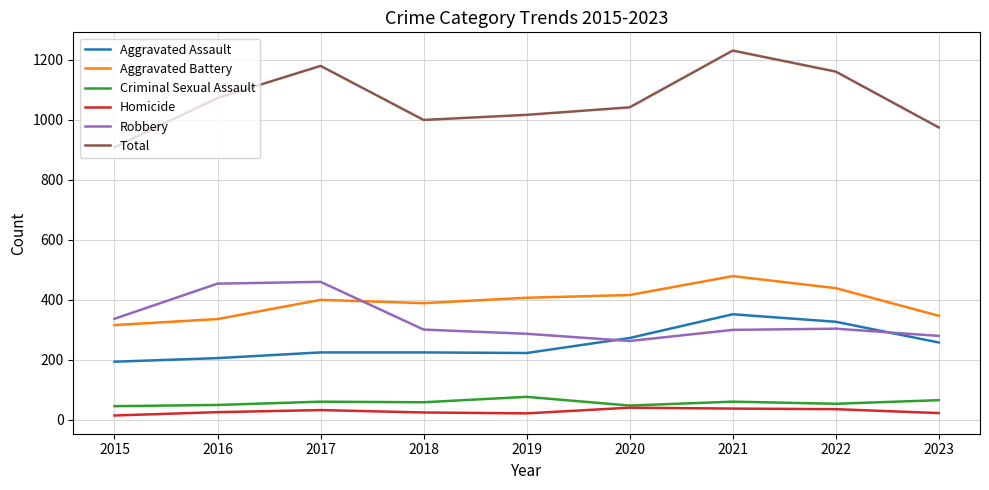

Is it true that Total equals 974 at 2023?

True